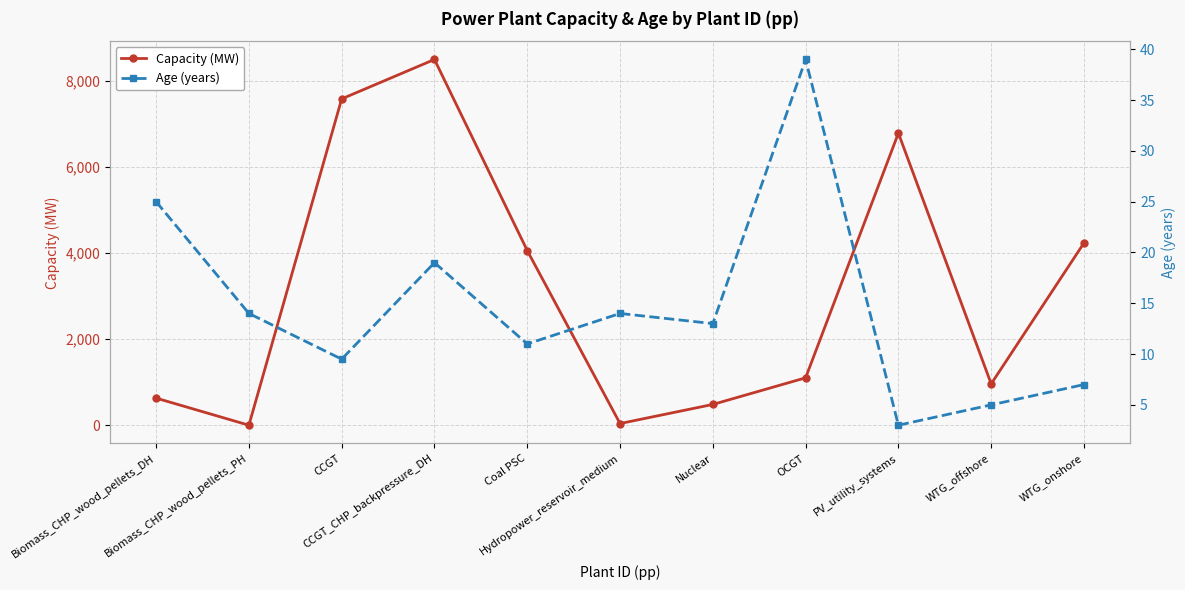

What is the label of the 5th point from the left?

Coal PSC